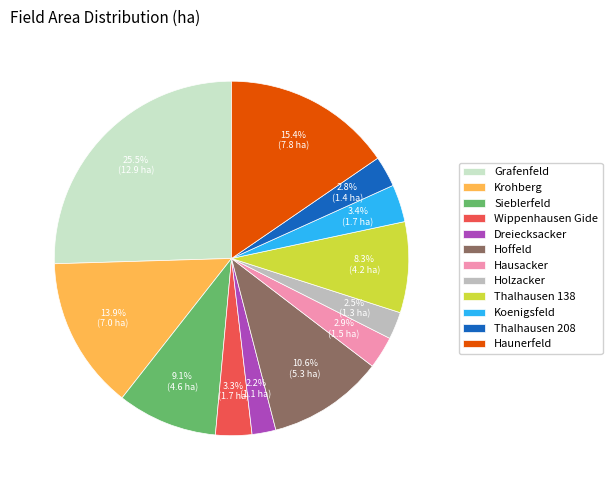

Between Thalhausen 208 and Krohberg, which is larger?

Krohberg